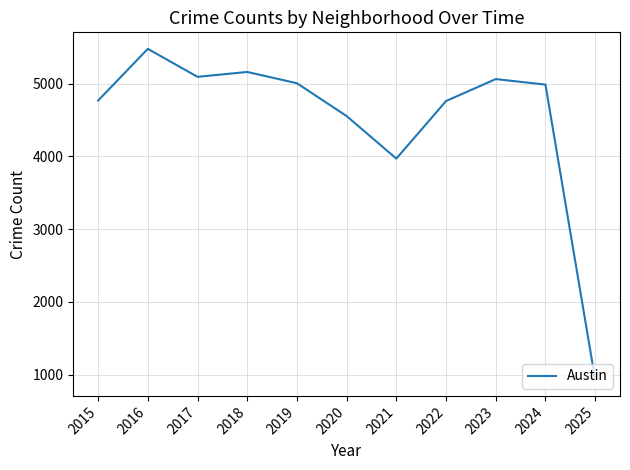

At which category does the chart reach its peak across all series?

2016